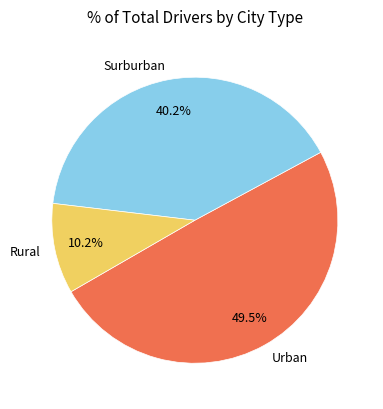

Which category has the smallest portion of the pie?

Rural